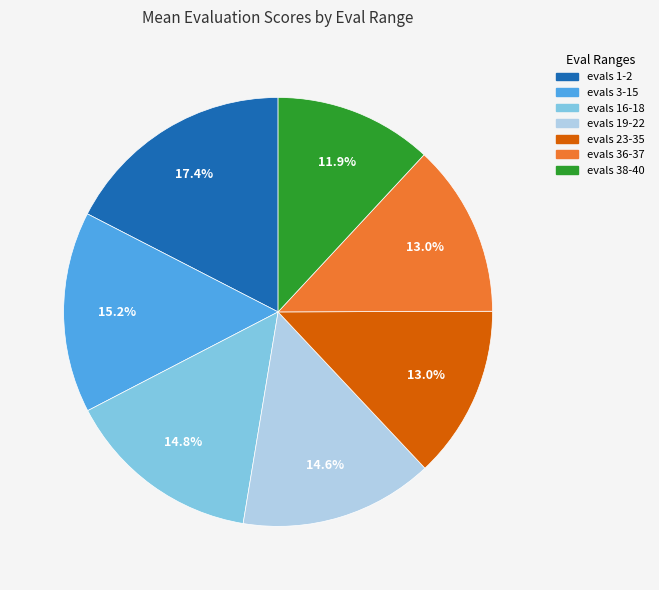

The evals 36-37 slice represents 26% of the pie. True or false?

False